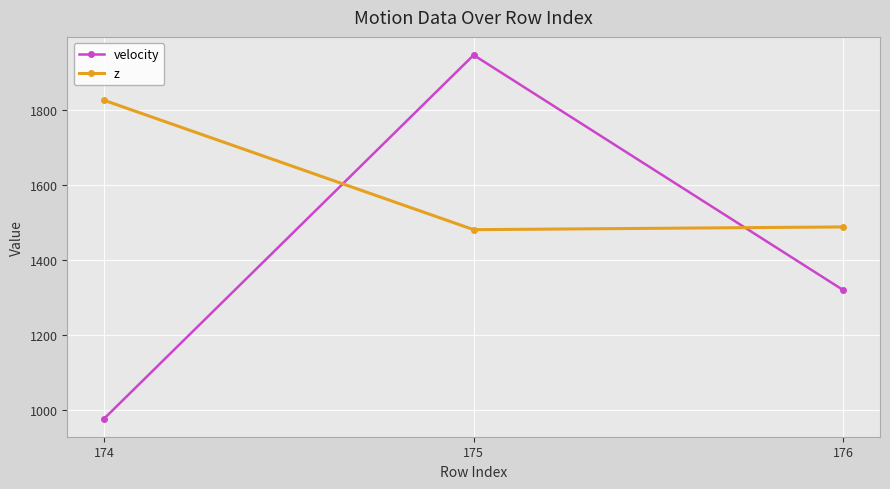

What is the difference between the maximum and minimum values in the velocity series?

969.0